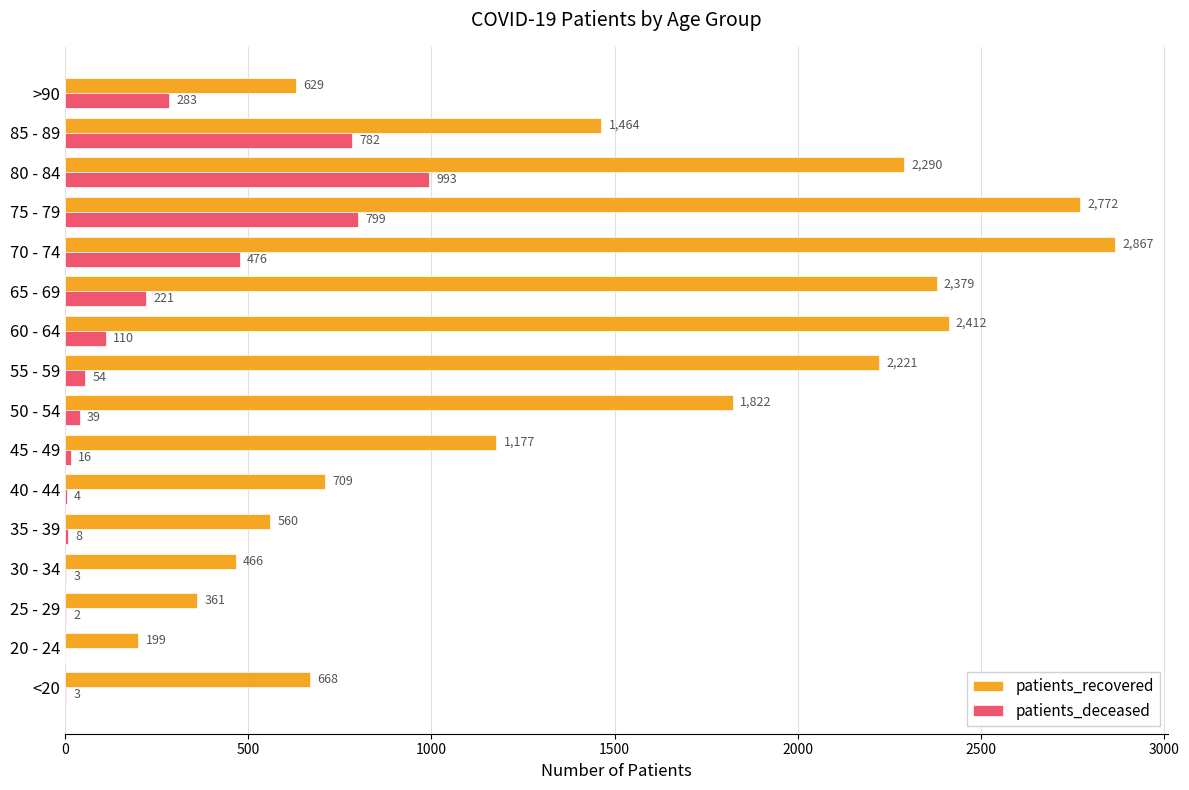

At which category does the chart reach its peak across all series?

70 - 74